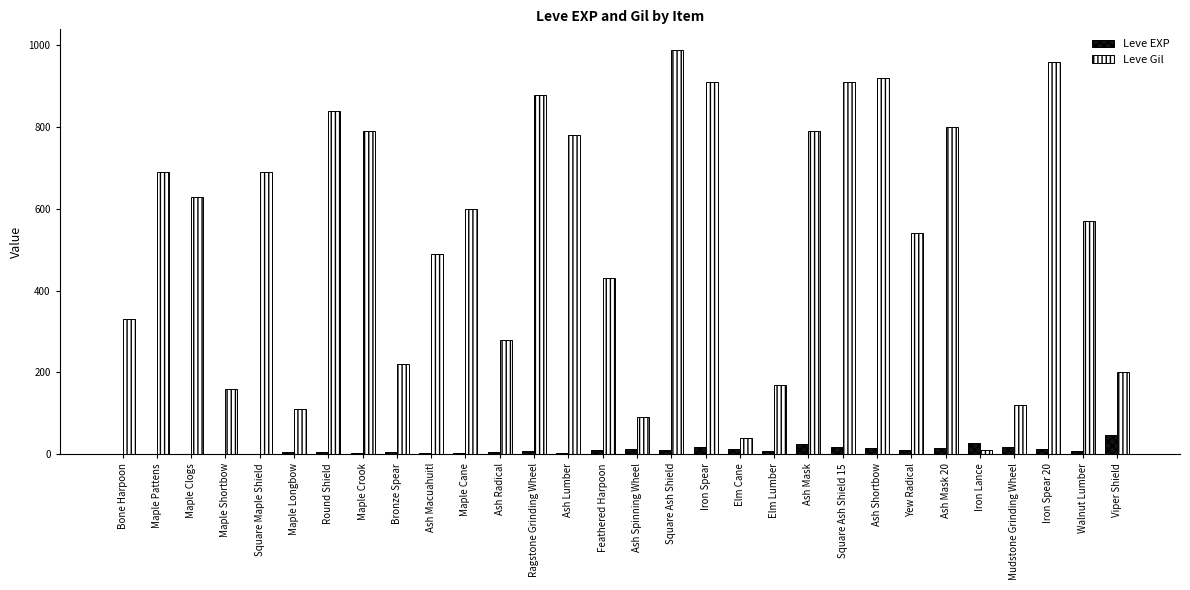

Is it true that Leve Gil equals 40 at Elm Cane?

True